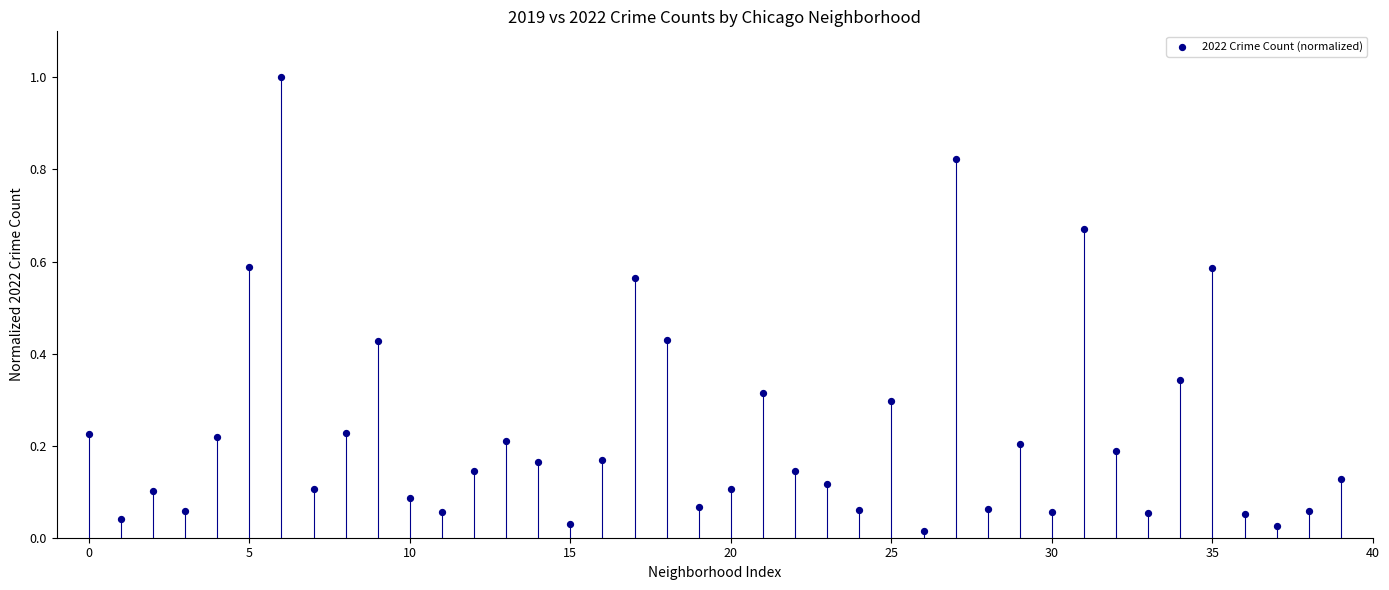

How many points are shown in the scatter plot?

40